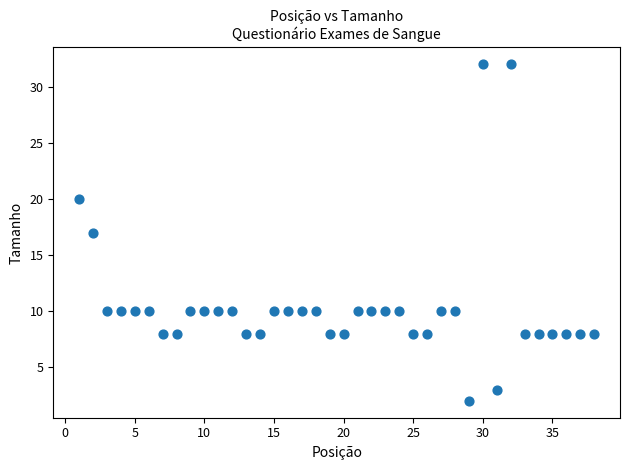

What is the range of Y values (max minus min)?

30